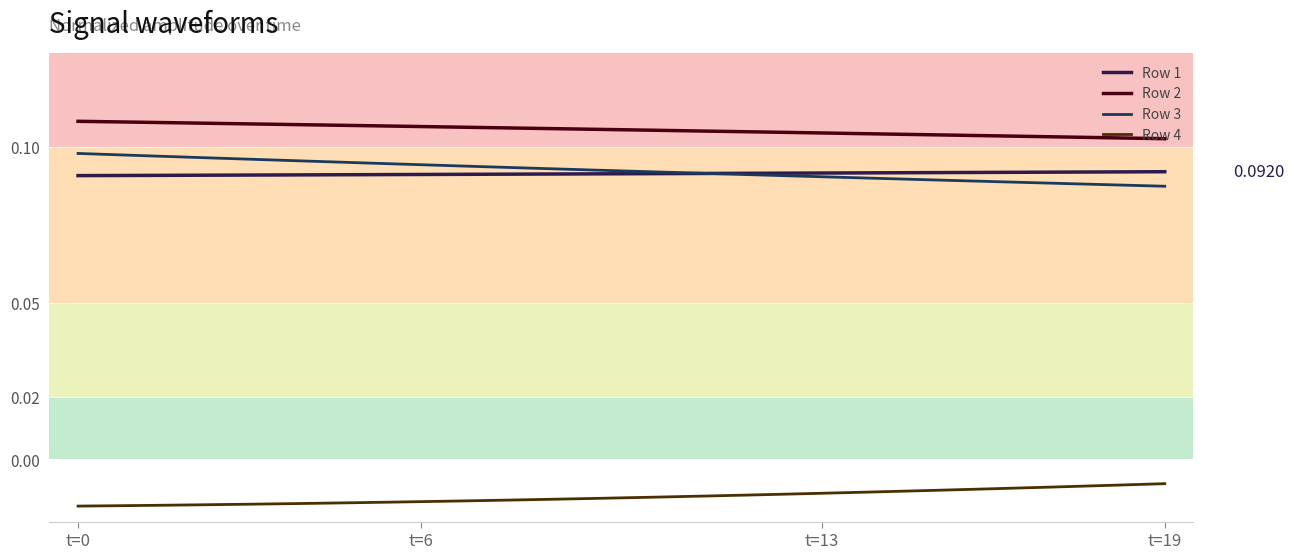

How many lines are shown in the chart?

4